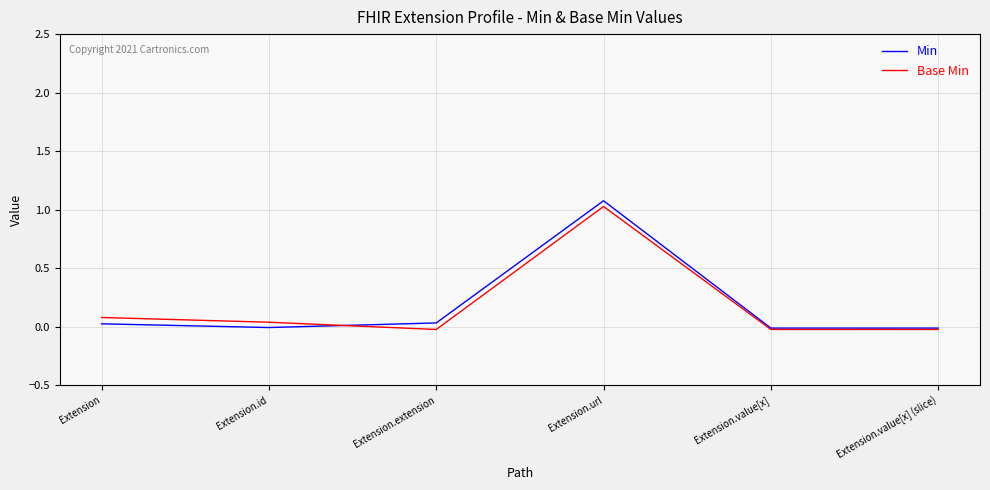

At which label does Base Min reach its peak?

Extension.url